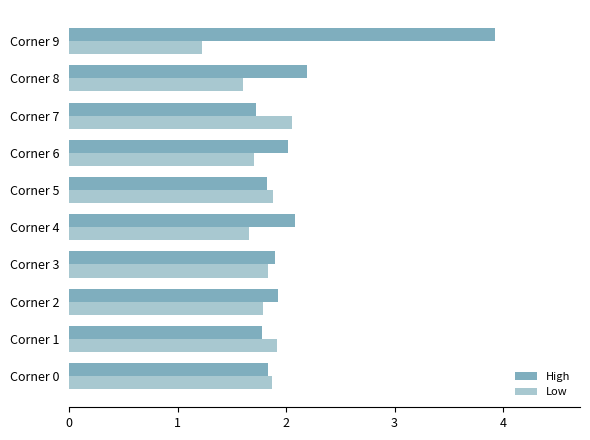

What are all the series names shown in the legend?

High, Low